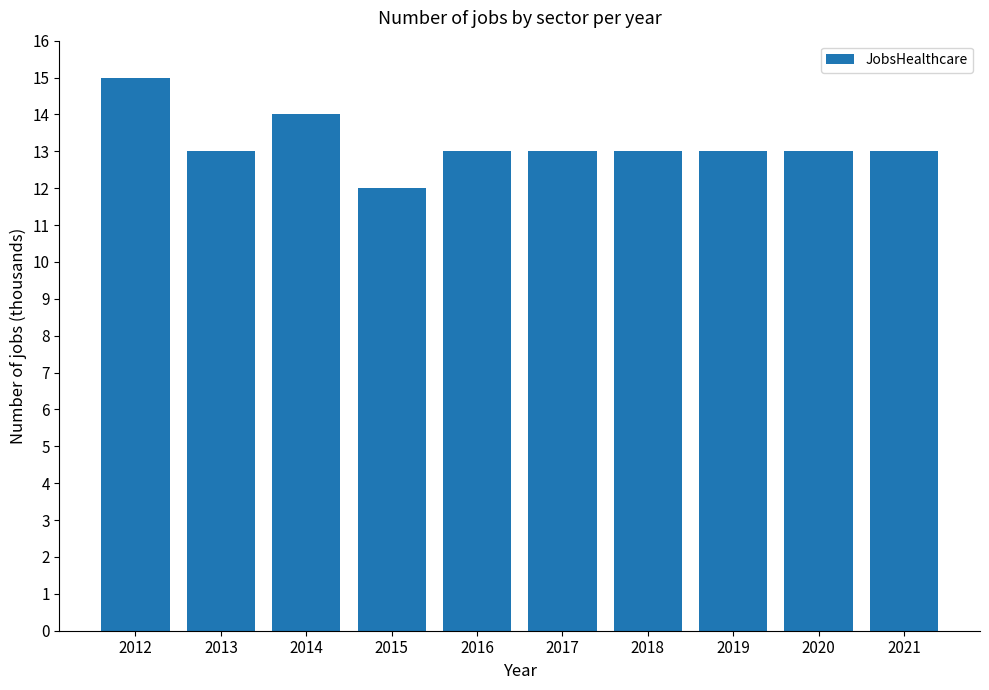

What is the sum of the values at 2017 and 2013?

26